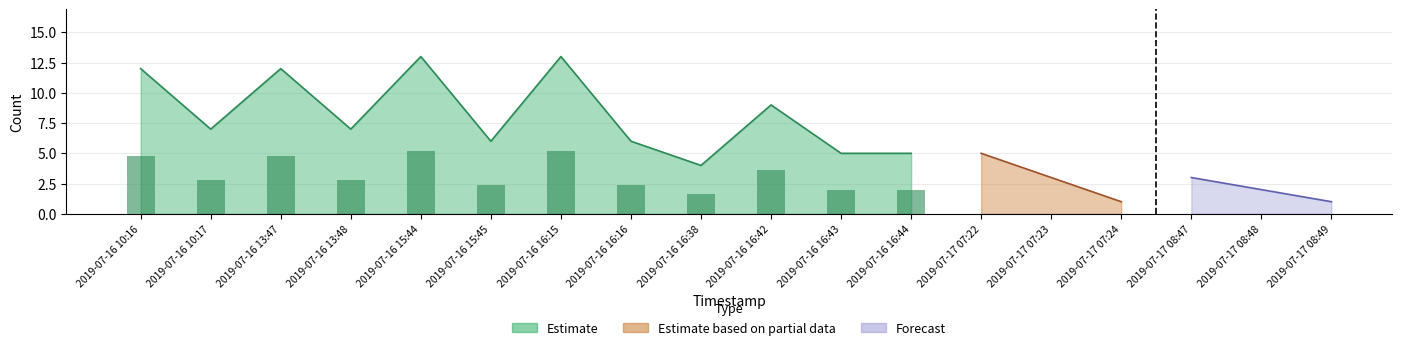

At which category is the sum across all series the highest?

2019-07-16 15:44